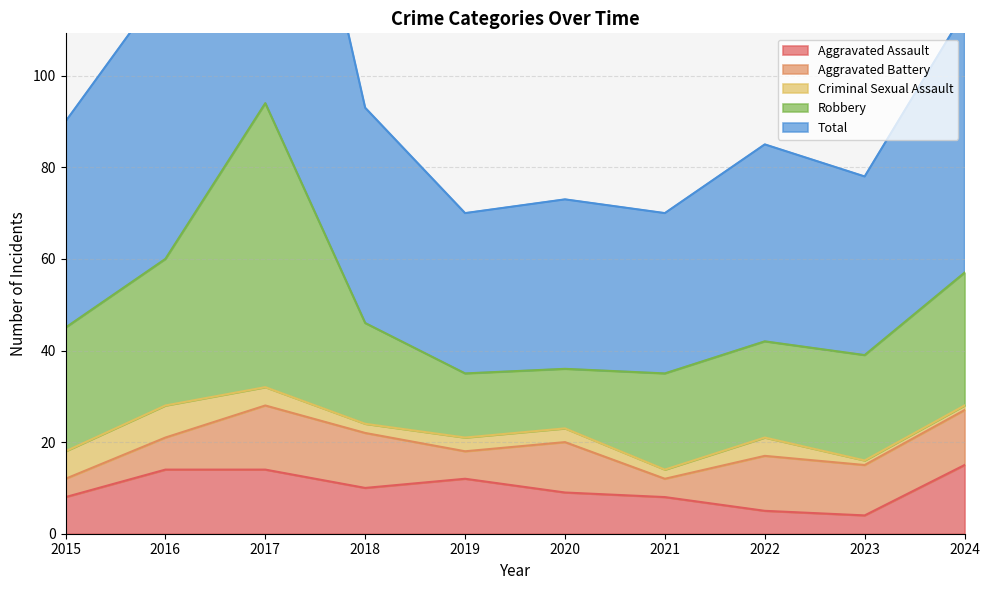

Which category has the lowest value across all series?

2023